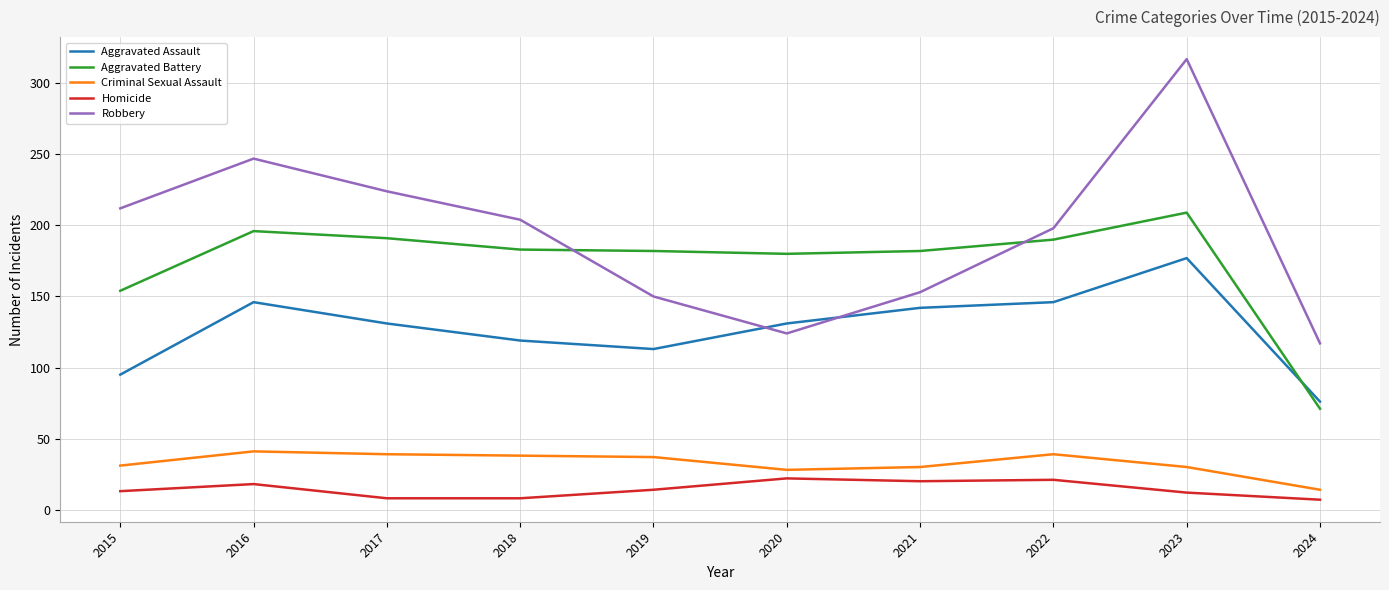

Count the number of categories in the chart.

10